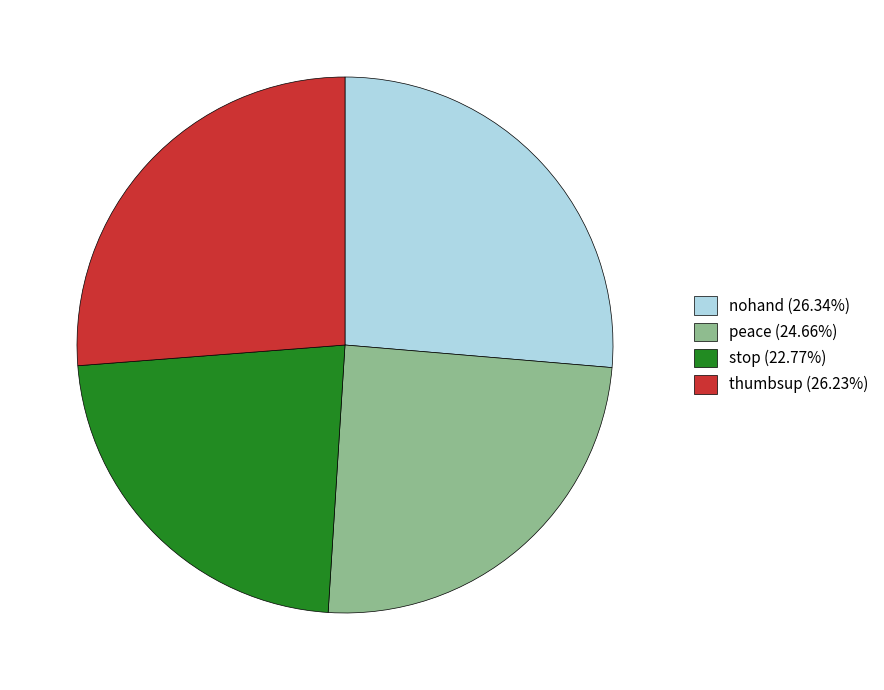

Is peace (24.66%) the majority of the pie?

No